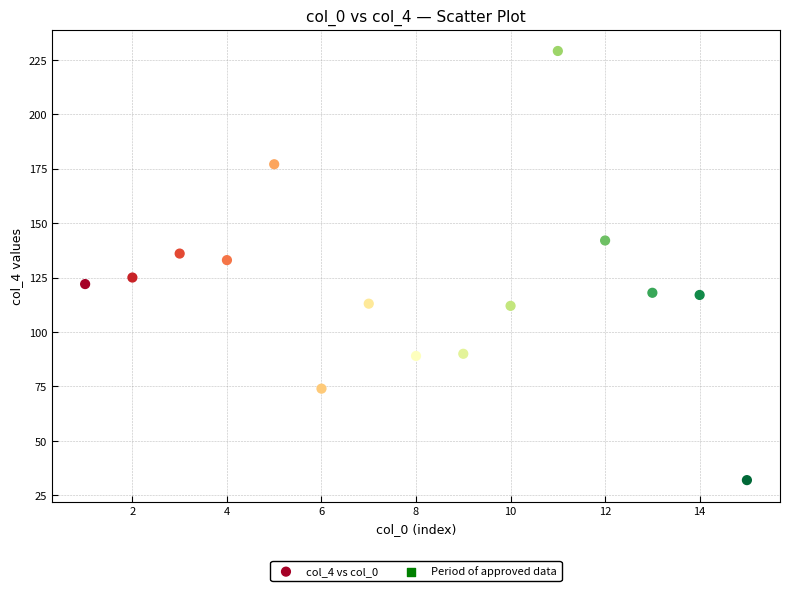

What is the range of Y values (max minus min)?

197